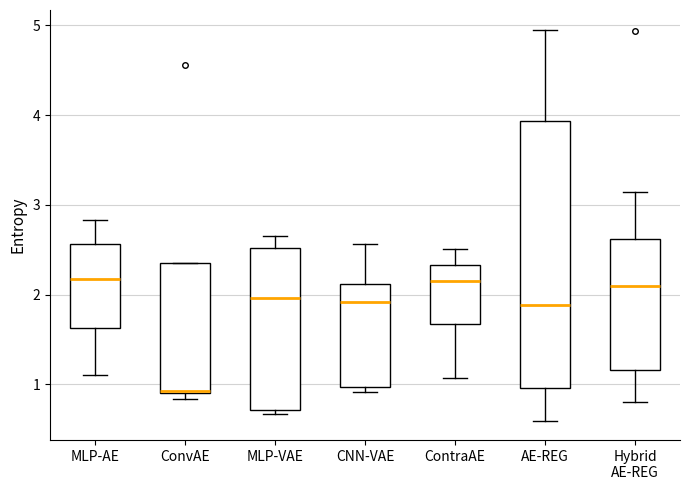

Which box is the tallest, from its lower edge to its upper edge?

AE-REG